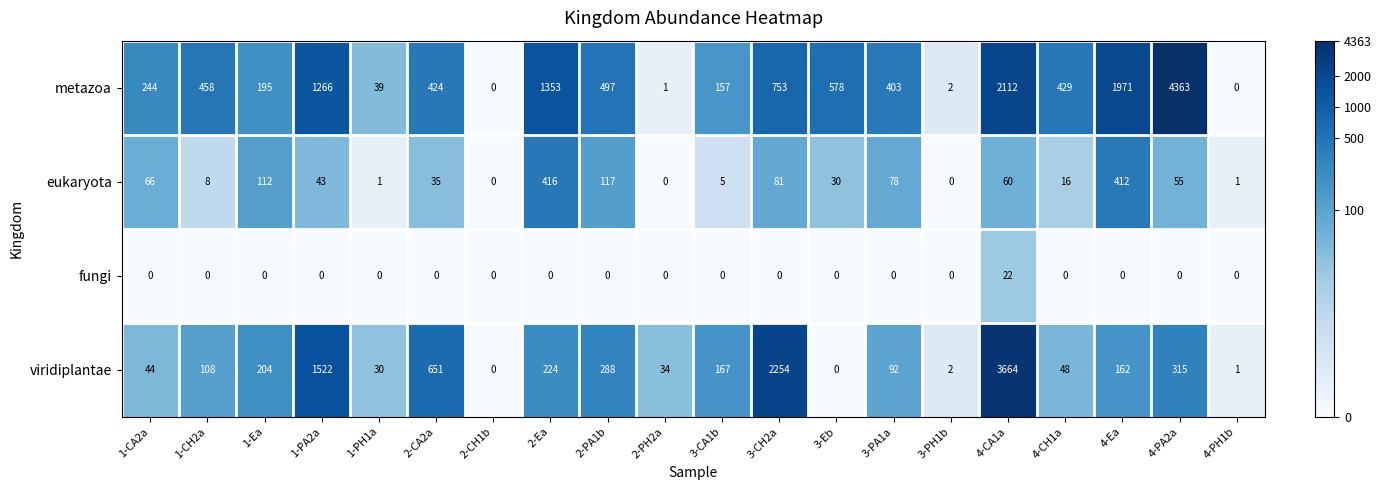

What is the difference between the maximum and minimum values in the eukaryota series?

416